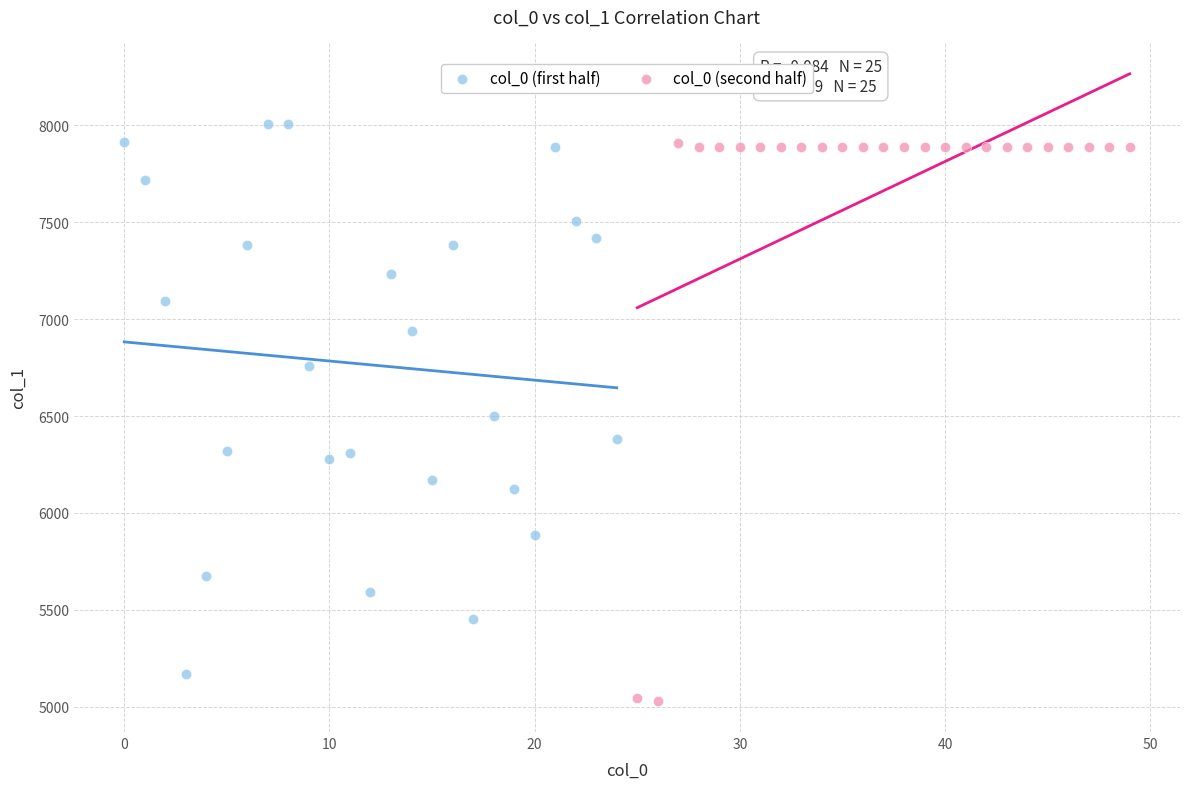

Which series contains the lowest Y value?

col_0 (second half)